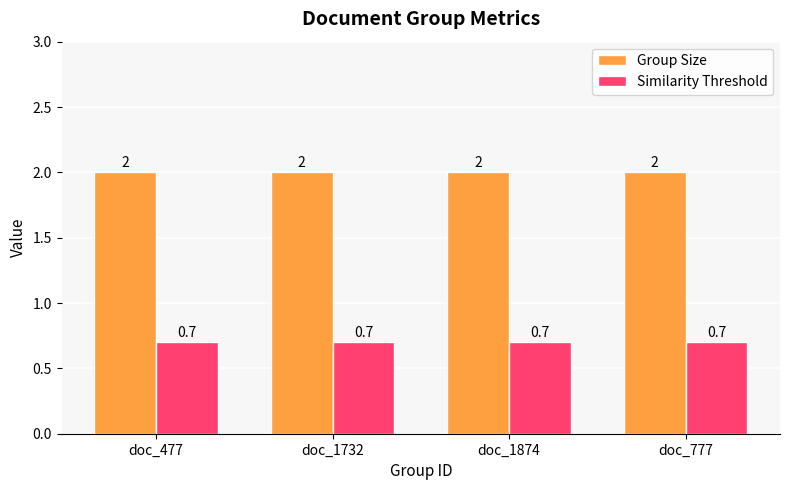

How many groups of bars are there?

4